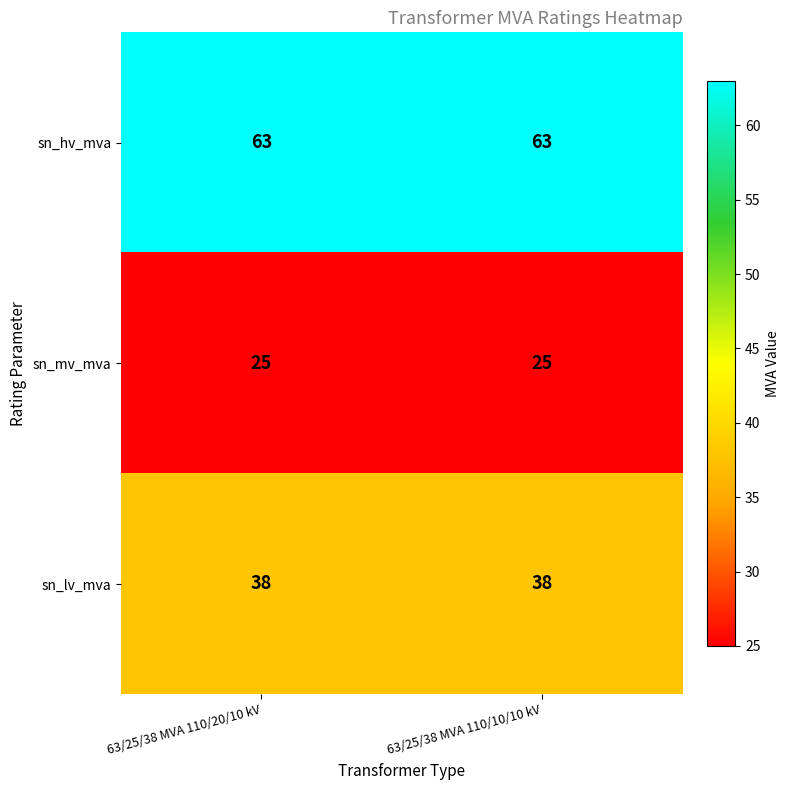

How many series are shown in this chart?

3